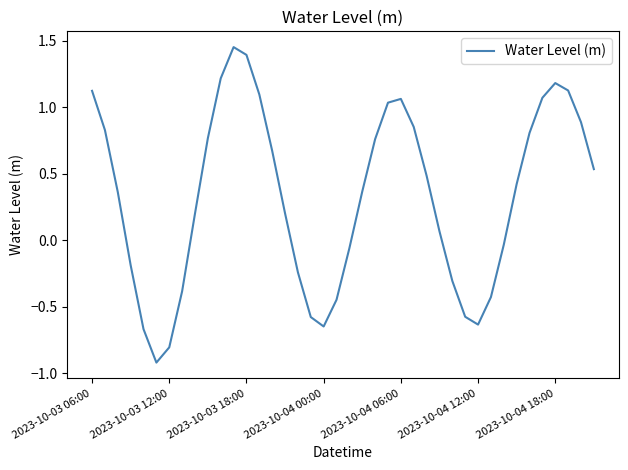

What is the smallest value displayed?

-0.9